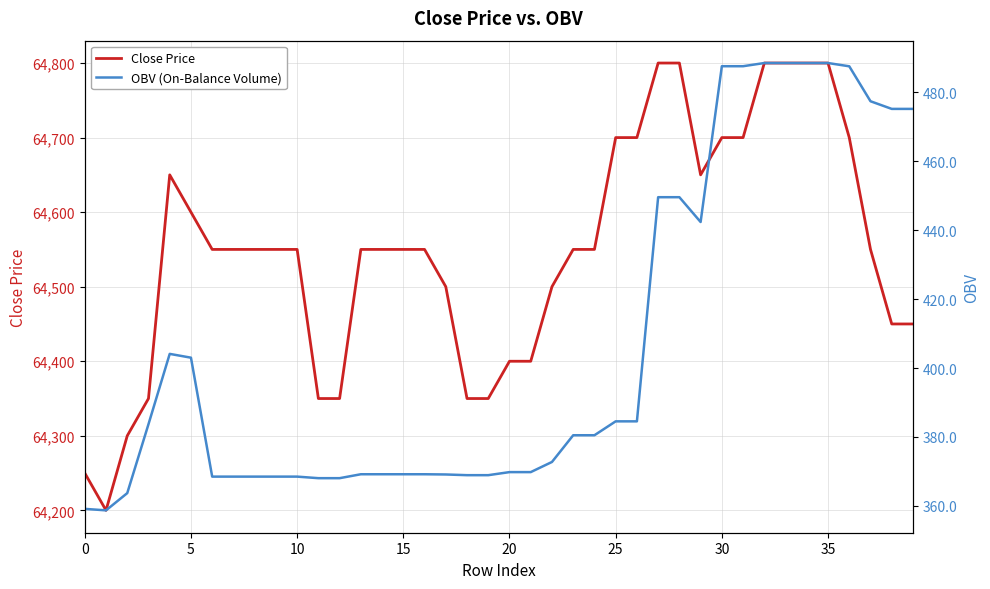

At how many categories does at least one series exceed 19246?

40